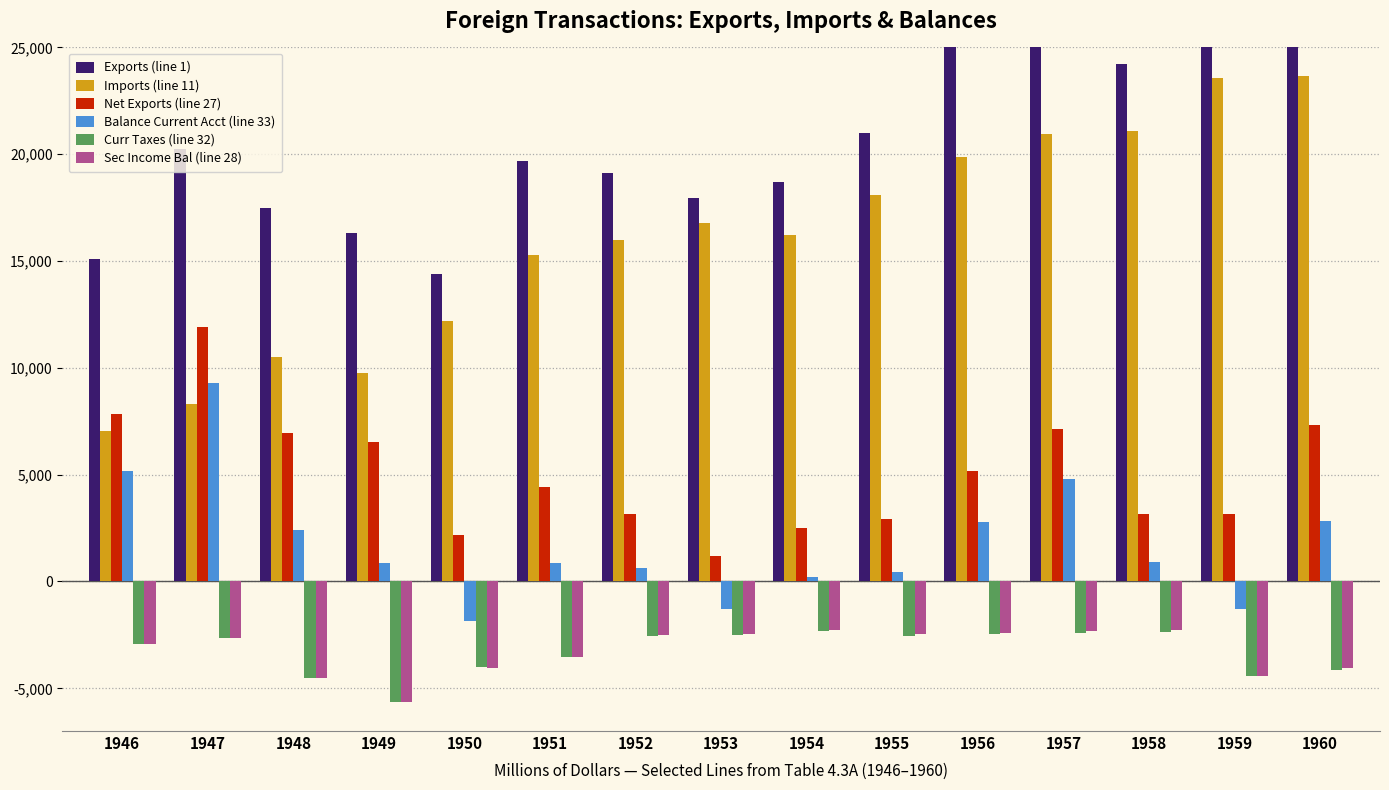

Is the value of Net Exports (line 27) at 1946 greater than the value of Exports (line 1) at 1949?

No